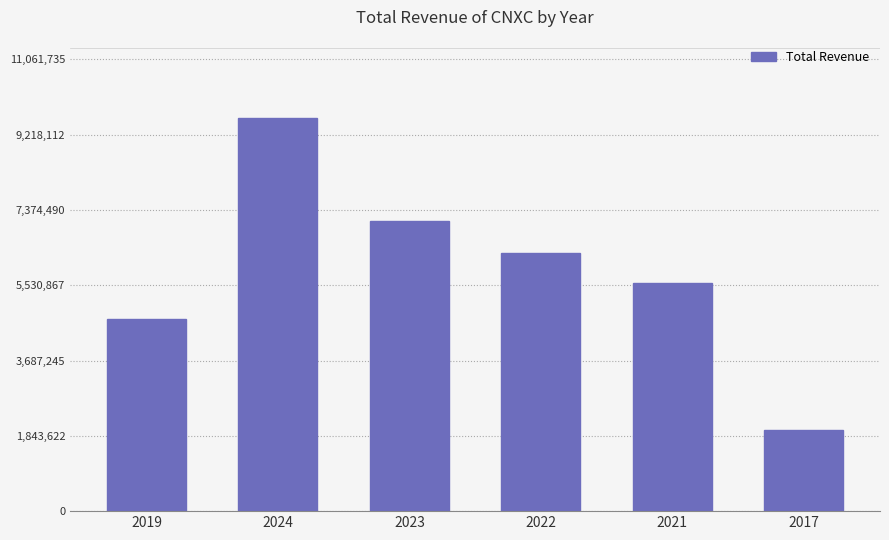

How many values are below 6324500?

3